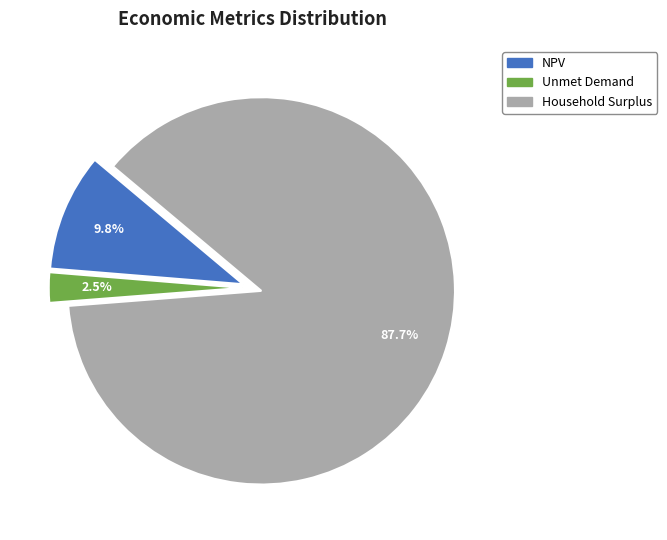

How many slices are in this pie chart?

3